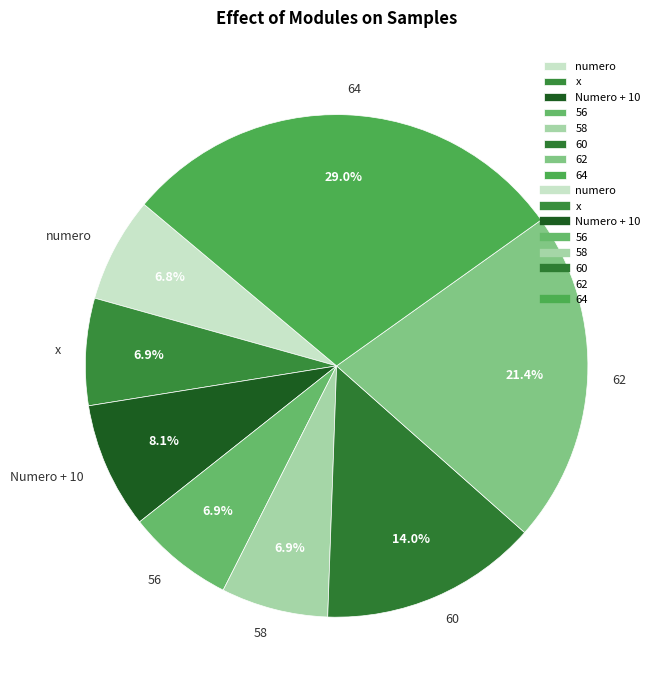

Is the sum of 56 and Numero + 10 greater than half?

No